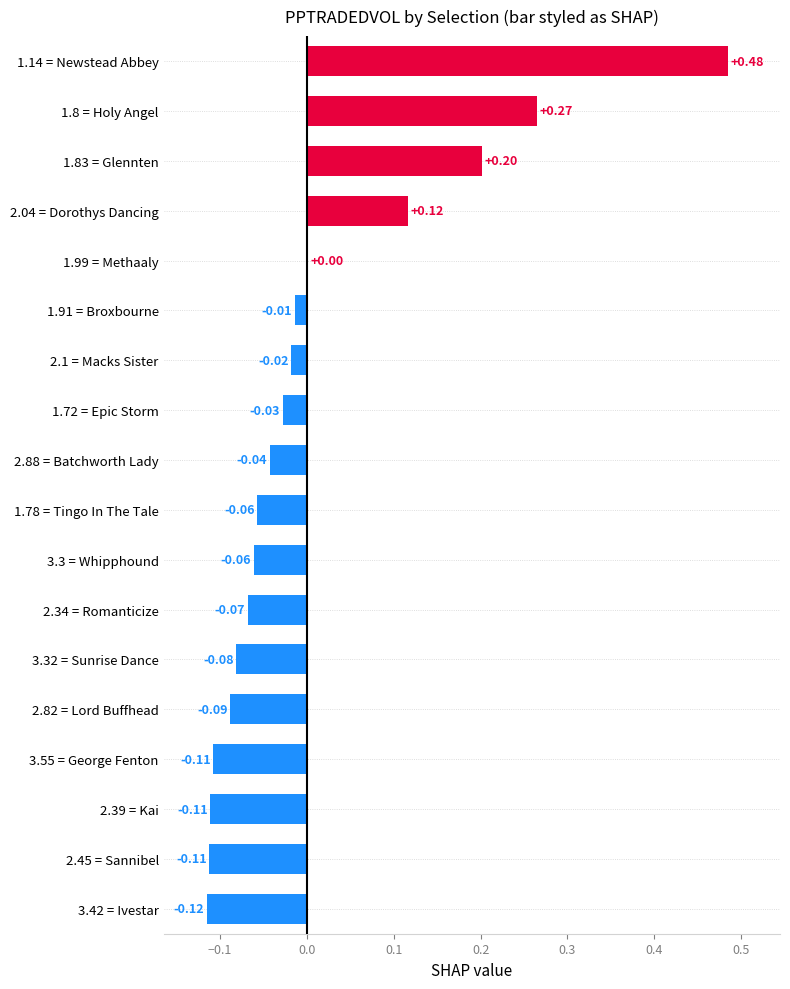

Between 1.72 = Epic Storm and 1.14 = Newstead Abbey, which is larger?

1.14 = Newstead Abbey